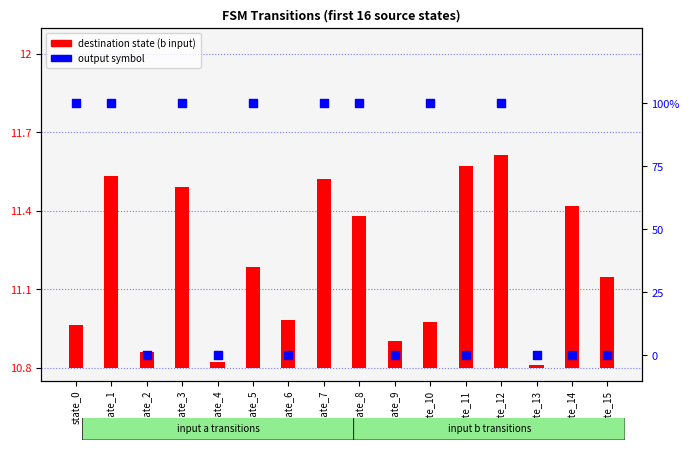

Which series has the widest spread of Y values?

output symbol